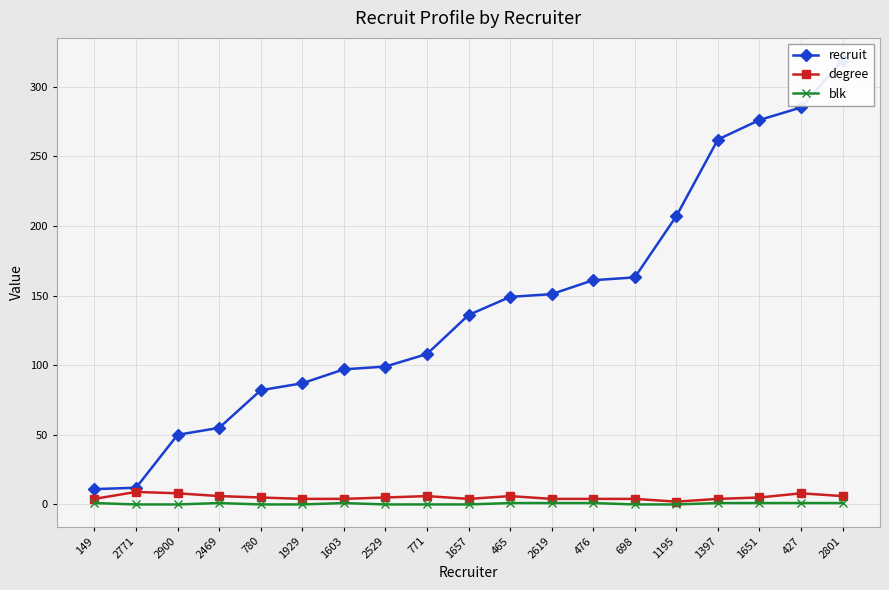

True or false: blk and degree cross at least once.

False